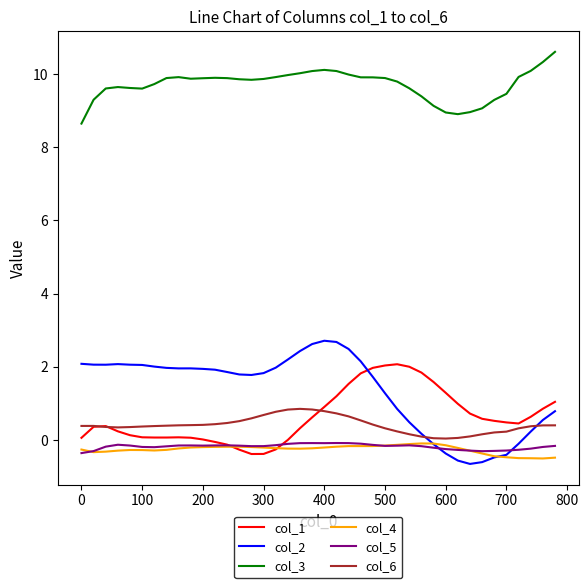

Which series has the widest spread of values?

col_2